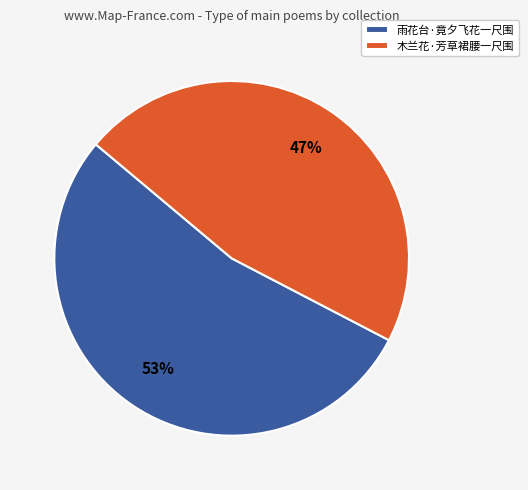

Does 雨花台·竟夕飞花一尺围 represent more than half of the total?

Yes